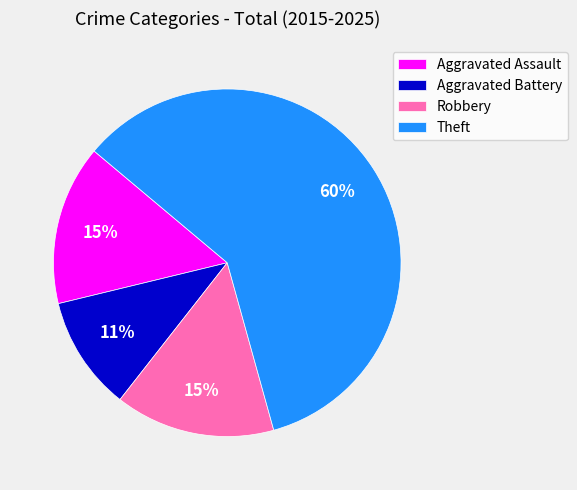

Is it true that Theft is 60% of the pie?

True